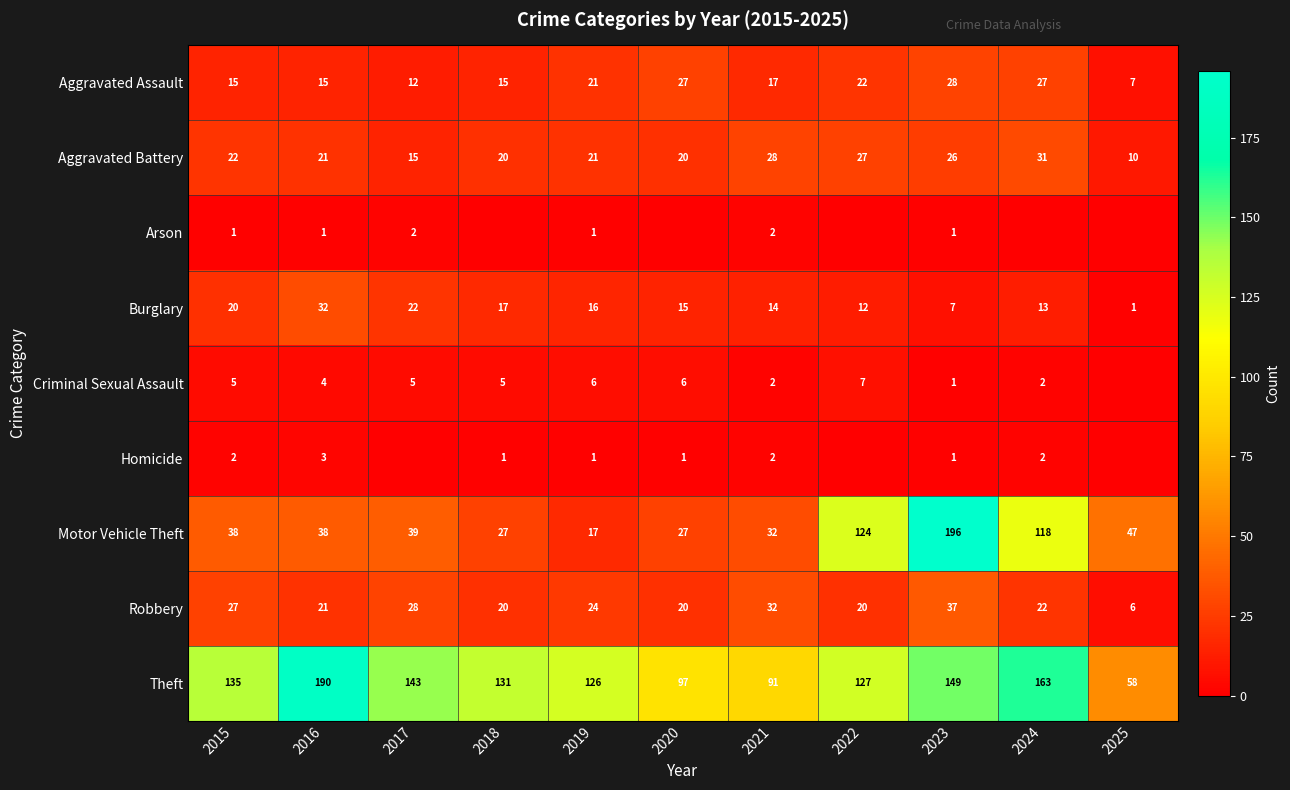

List the labels in order of Burglary value, smallest first.

2025, 2023, 2022, 2024, 2021, 2020, 2019, 2018, 2015, 2017, 2016